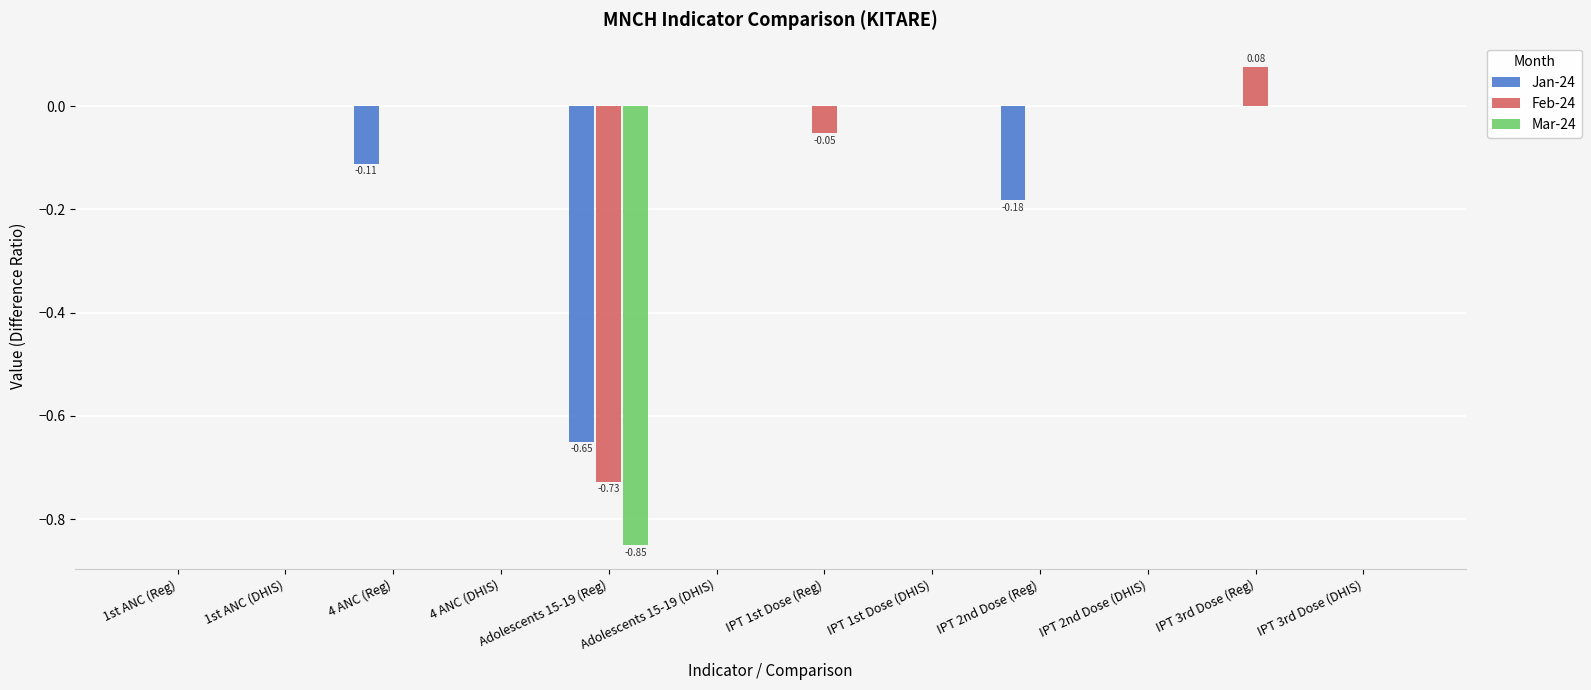

The Jan-24 series shows -0.3 at 1st ANC (DHIS). True or false?

False